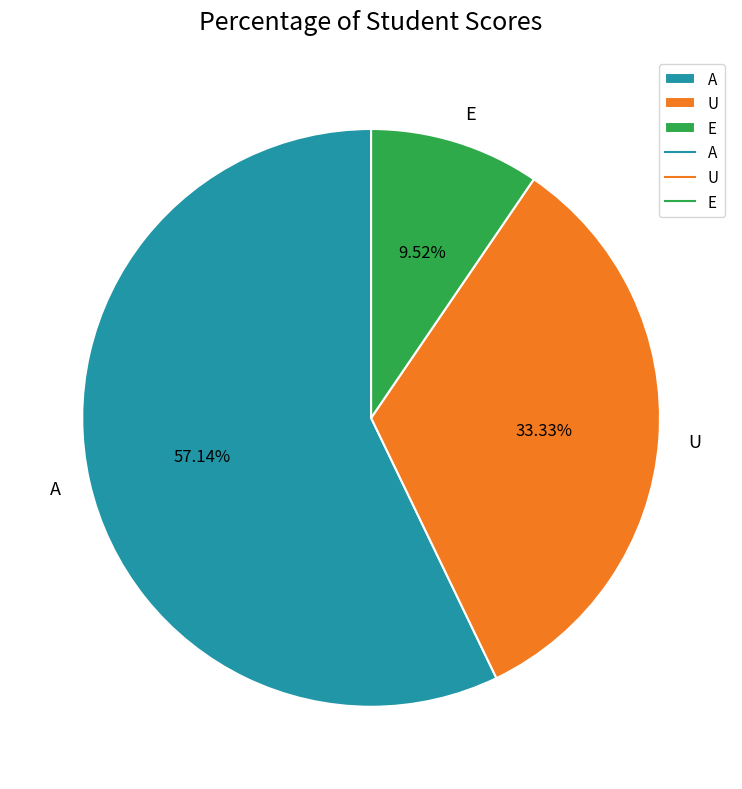

To the nearest percent, what is the difference between the U and A slice percentages?

24%